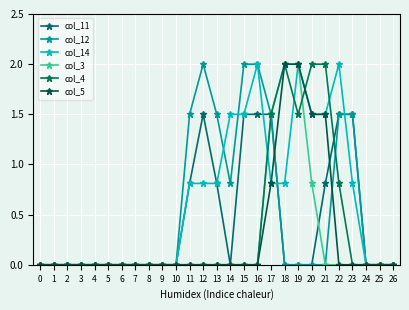

True or false: col_3 and col_5 intersect in this chart.

False